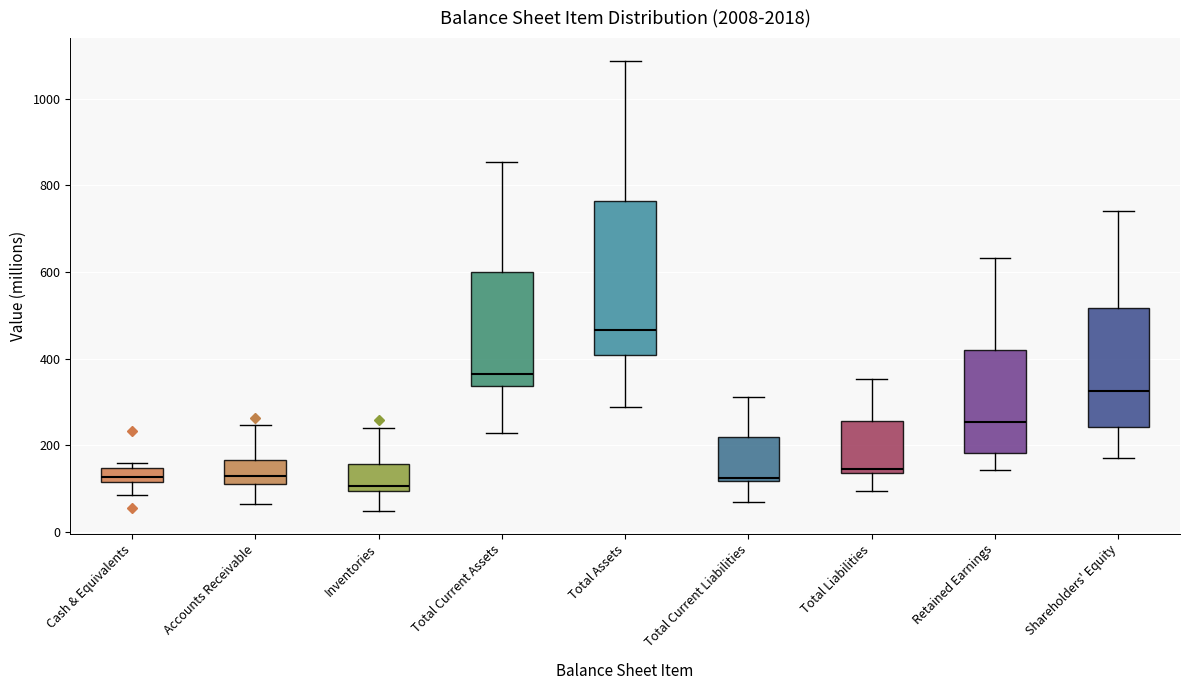

Which box's median line is the highest?

Total Assets